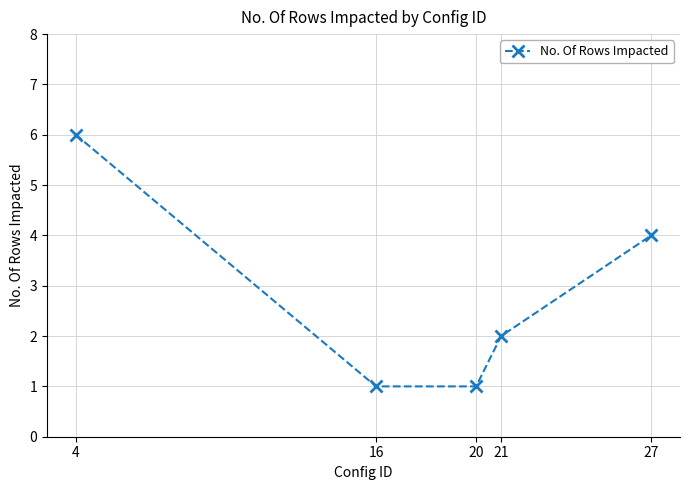

What is the smallest value displayed?

1